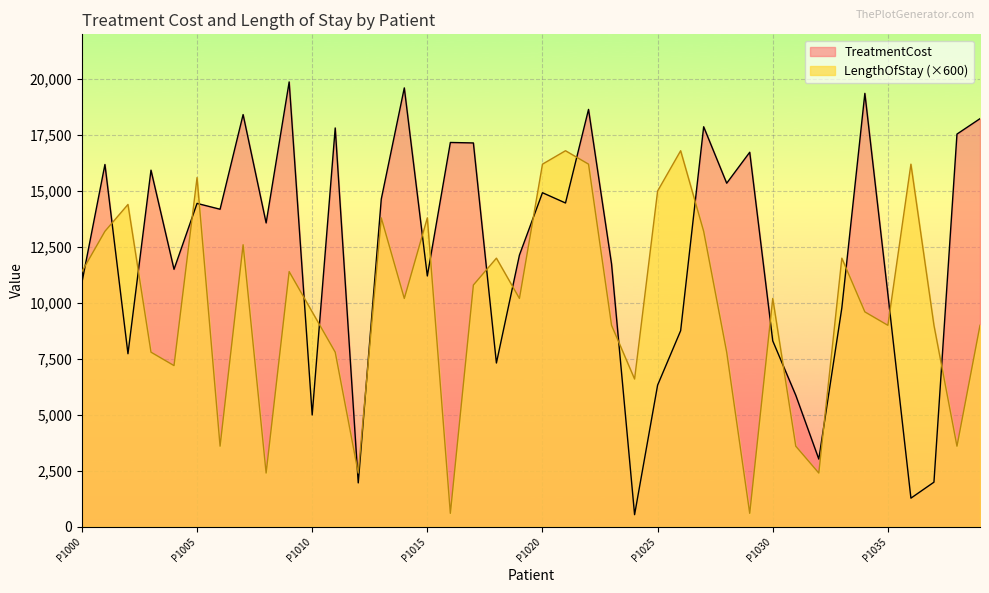

The value of LengthOfStay at P1009 is 11400. True or false?

True